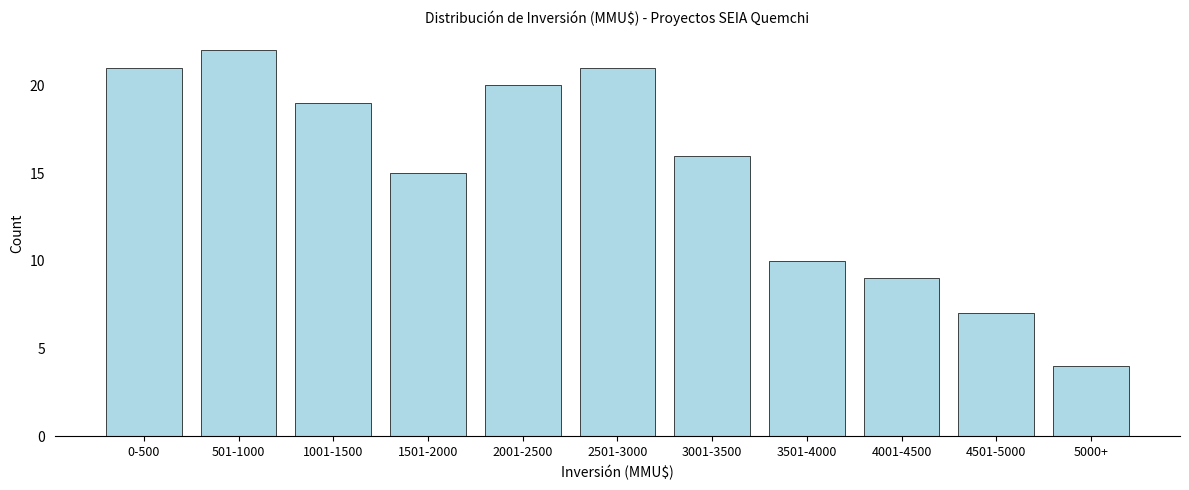

Reading right to left, list all the values displayed in this chart.

4	7	9	10	16	21	20	15	19	22	21